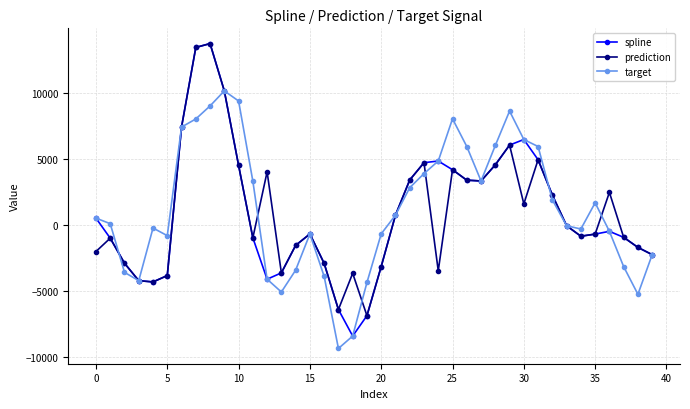

How many categories are shown in the chart?

40